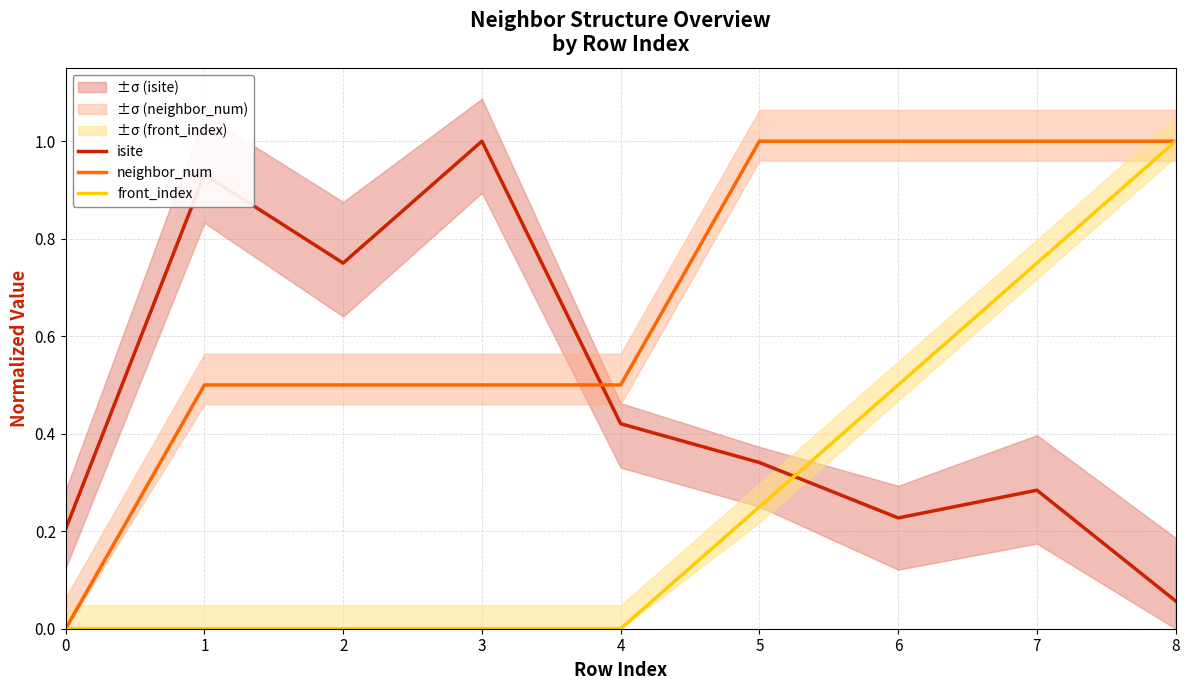

What is the difference between the second highest and second lowest values in the front_index series?

0.8